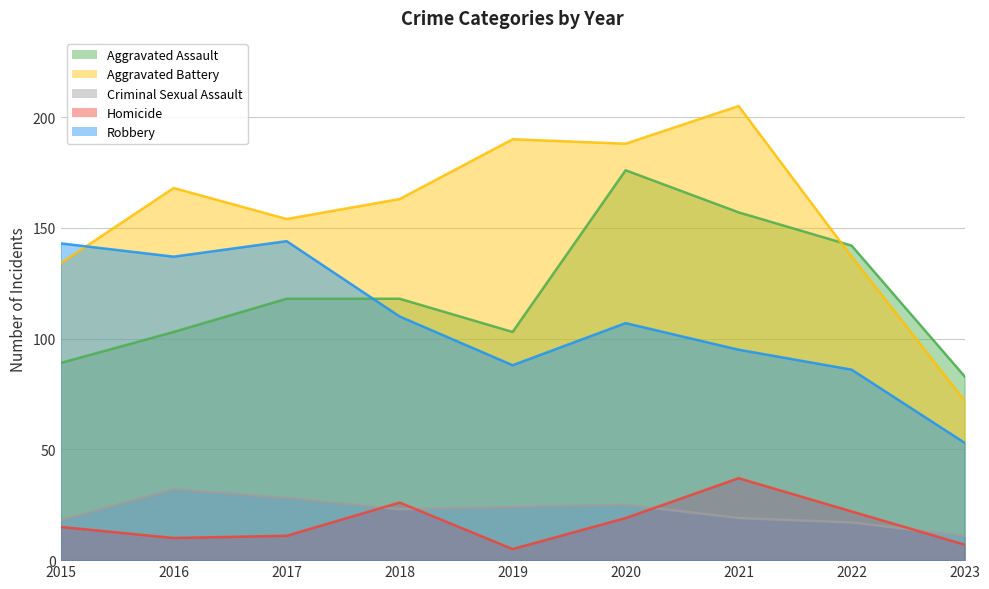

Rank the categories by Robbery value from highest to lowest.

2017, 2015, 2016, 2018, 2020, 2021, 2019, 2022, 2023